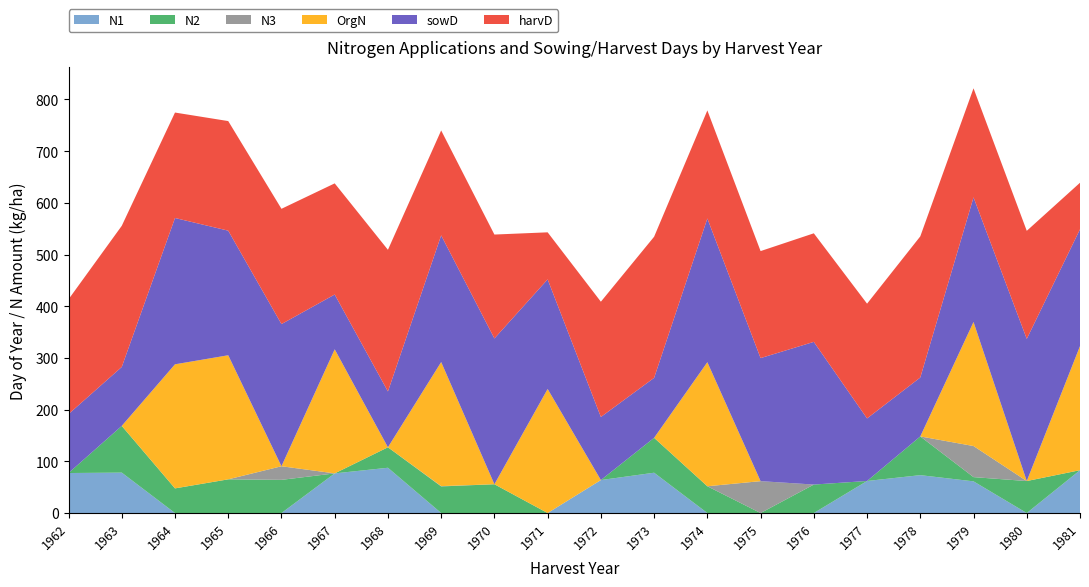

Reading right to left, extract all data points from this chart.

N1: 1981=82.9	1980=0.0	1979=61.3	1978=73.3	1977=62.0	1976=0.0	1975=0.0	1974=0.0	1973=78.0	1972=63.8	1971=0.0	1970=0.0	1969=0.0	1968=87.6	1967=76.7	1966=0.0	1965=0.0	1964=0.0	1963=78.2	1962=77.4
N2: 1981=0.0	1980=61.9	1979=8.2	1978=74.9	1977=0.0	1976=55.1	1975=0.0	1974=51.8	1973=67.5	1972=0.0	1971=0.0	1970=55.7	1969=51.5	1968=39.6	1967=0.0	1966=64.2	1965=65.2	1964=47.7	1963=90.4	1962=0.0
N3: 1981=0.0	1980=0.0	1979=60.1	1978=0.0	1977=0.0	1976=0.0	1975=61.7	1974=0.0	1973=0.0	1972=0.0	1971=0.0	1970=0.0	1969=0.6	1968=0.0	1967=0.0	1966=26.3	1965=0.0	1964=0.0	1963=0.0	1962=0.0
OrgN: 1981=240.0	1980=0.0	1979=240.0	1978=0.0	1977=0.0	1976=0.0	1975=0.0	1974=240.0	1973=0.0	1972=0.0	1971=240.0	1970=0.0	1969=240.0	1968=0.0	1967=240.0	1966=0.0	1965=240.0	1964=240.0	1963=0.0	1962=0.0
sowD: 1981=226.0	1980=275.0	1979=241.0	1978=114.0	1977=121.0	1976=276.0	1975=238.0	1974=278.0	1973=116.0	1972=122.0	1971=212.0	1970=282.0	1969=245.0	1968=108.0	1967=106.0	1966=275.0	1965=241.0	1964=283.0	1963=114.0	1962=114.0
harvD: 1981=90.0	1980=209.0	1979=211.0	1978=273.0	1977=222.0	1976=210.0	1975=207.0	1974=209.0	1973=273.0	1972=223.0	1971=91.0	1970=201.0	1969=203.0	1968=274.0	1967=215.0	1966=223.0	1965=212.0	1964=204.0	1963=273.0	1962=222.0